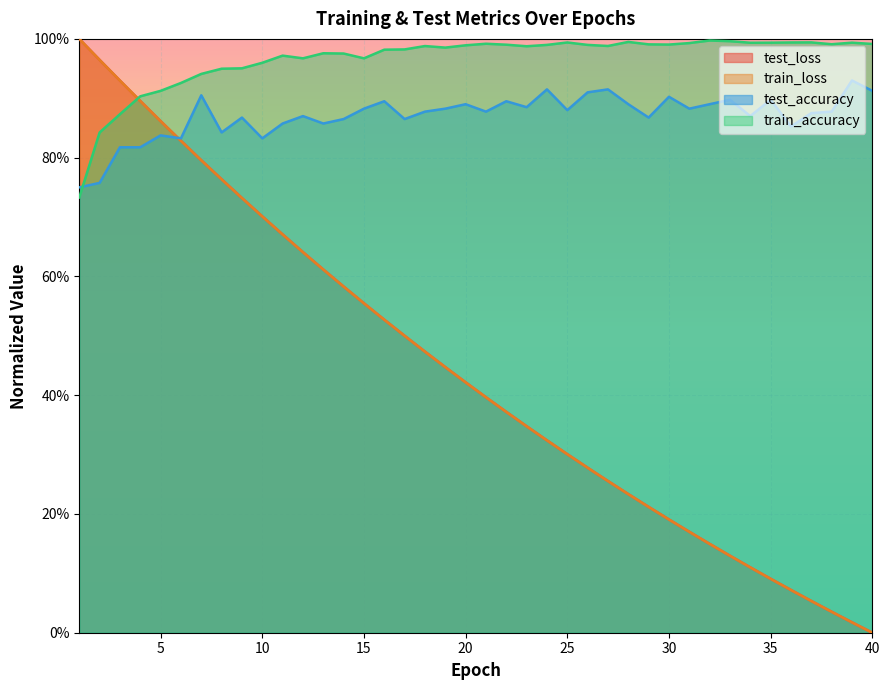

The value of train_loss at 40 is 0.0. True or false?

True